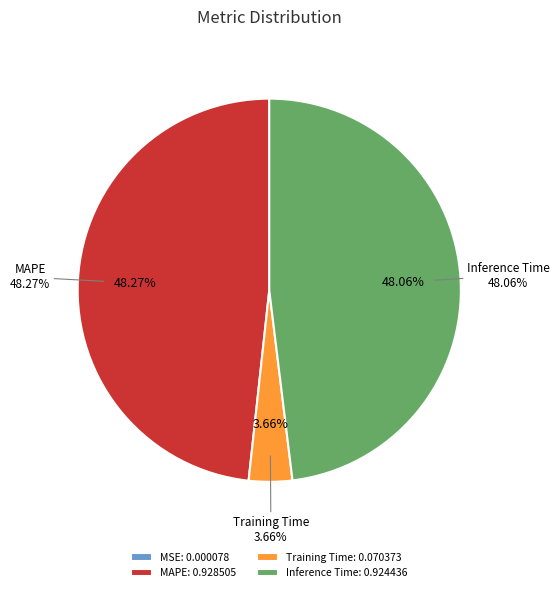

What is the largest slice in the pie chart?

MAPE